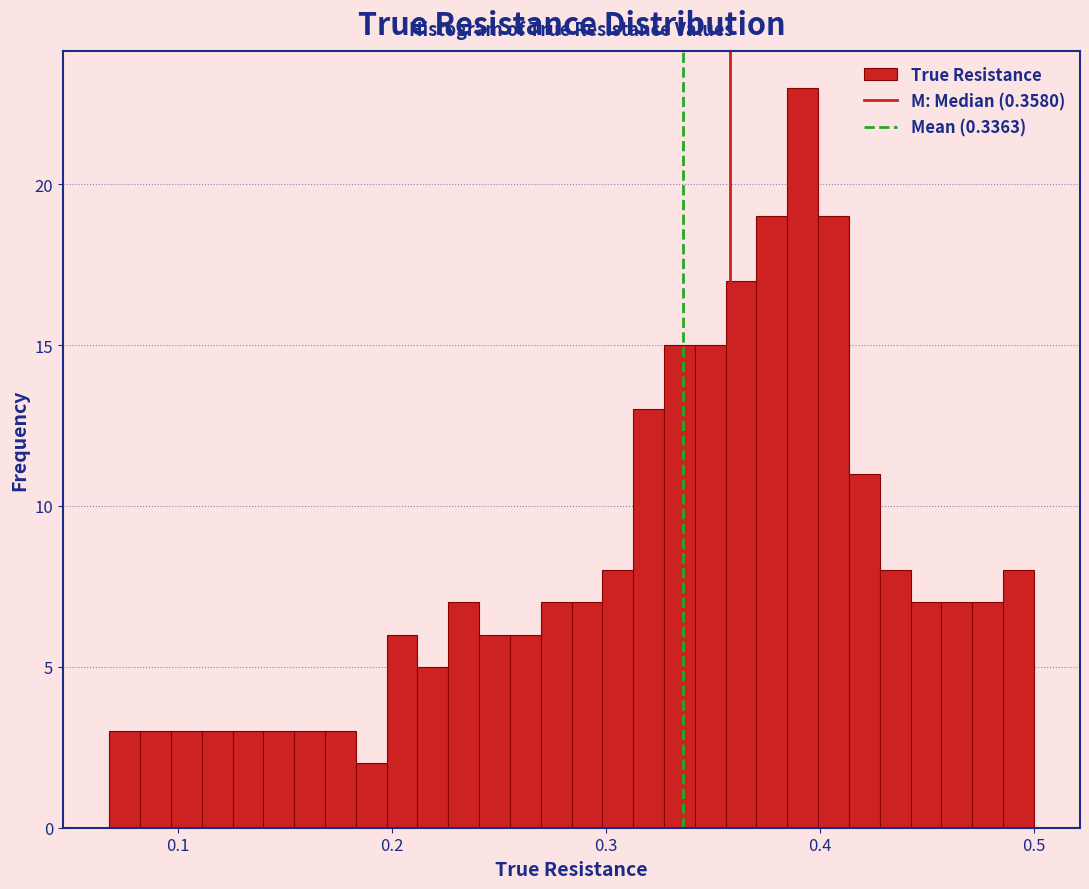

Read against the x-axis, roughly where is the centre of the tallest bar?

0.39